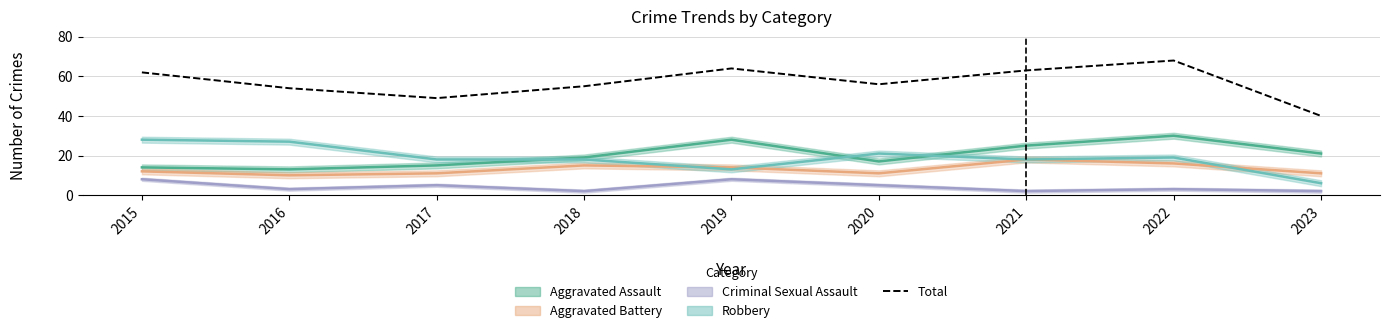

Reading left to right, extract all data points from this chart.

2015=62	2016=54	2017=49	2018=55	2019=64	2020=56	2021=63	2022=68	2023=40